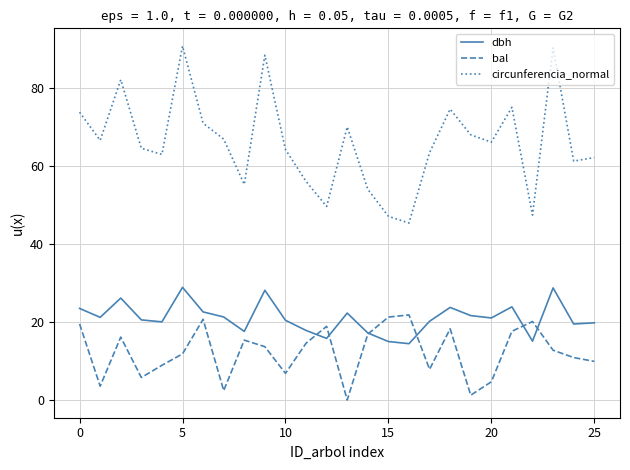

What is the maximum value shown in the chart?

90.8